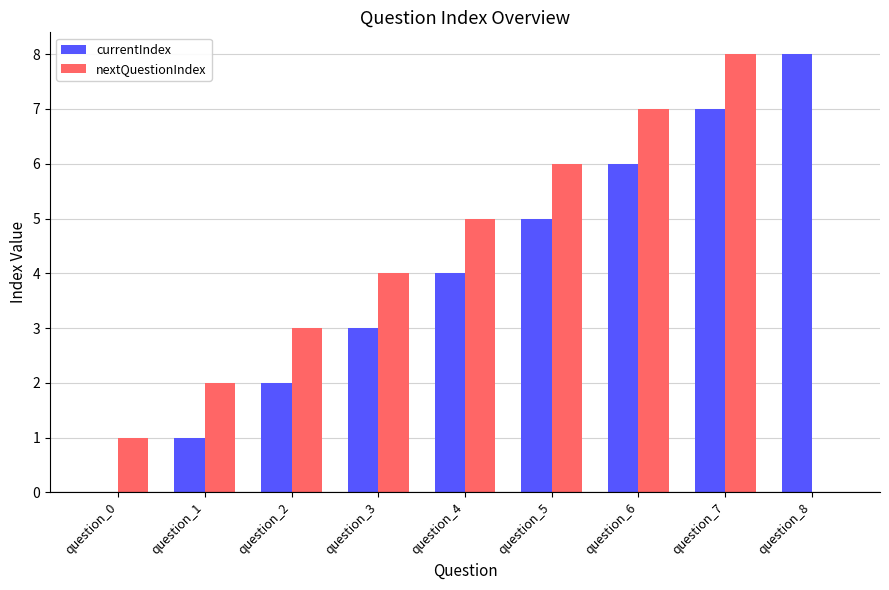

What is the difference between the currentIndex values at question_6 and question_7?

1